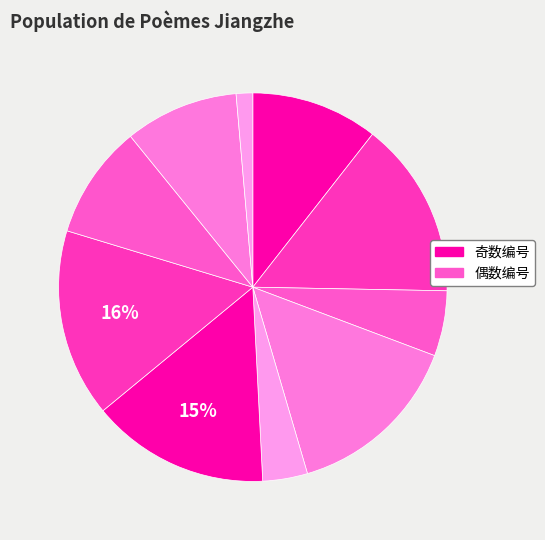

How many segments does this pie chart have?

10